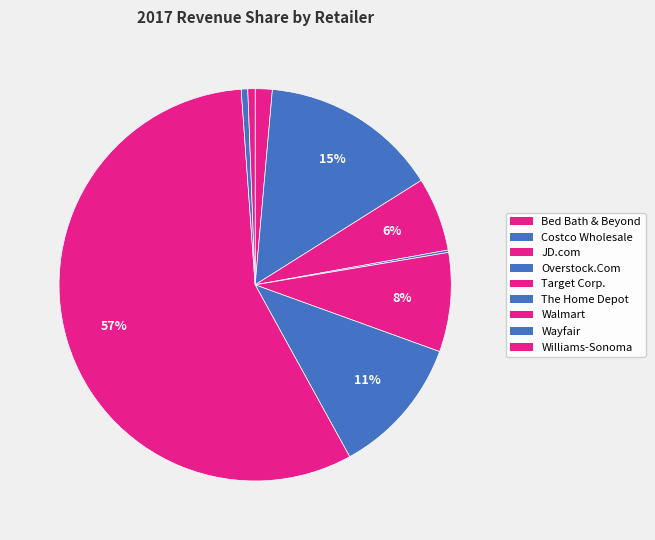

To the nearest percent, what portion does Walmart represent?

57%